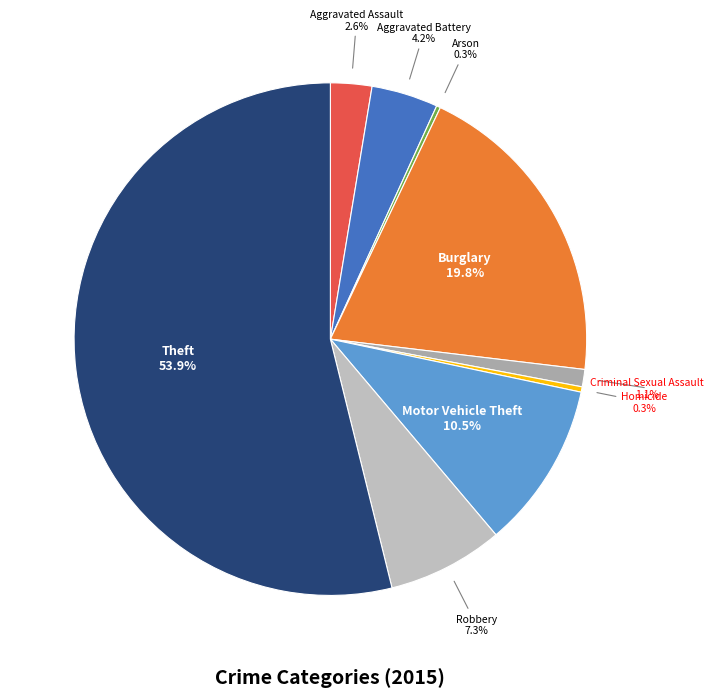

Rank the categories by value from highest to lowest.

Theft, Burglary, Motor Vehicle Theft, Robbery, Aggravated Battery, Aggravated Assault, Criminal Sexual Assault, Homicide, Arson